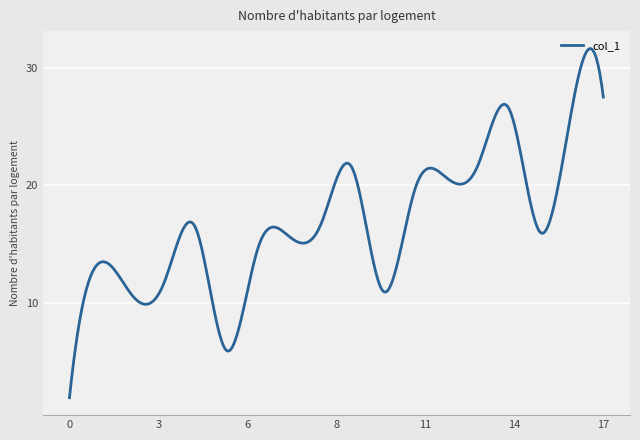

What is the difference between the maximum and second lowest values?

28.2